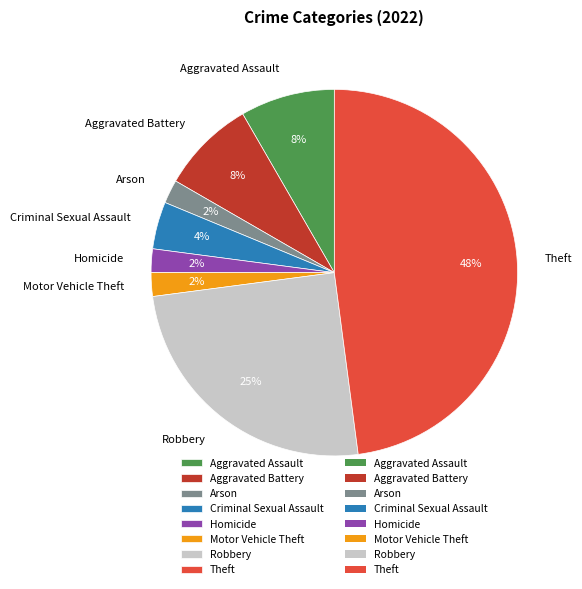

To the nearest percent, what is the difference between the Homicide and Theft slice percentages?

46%